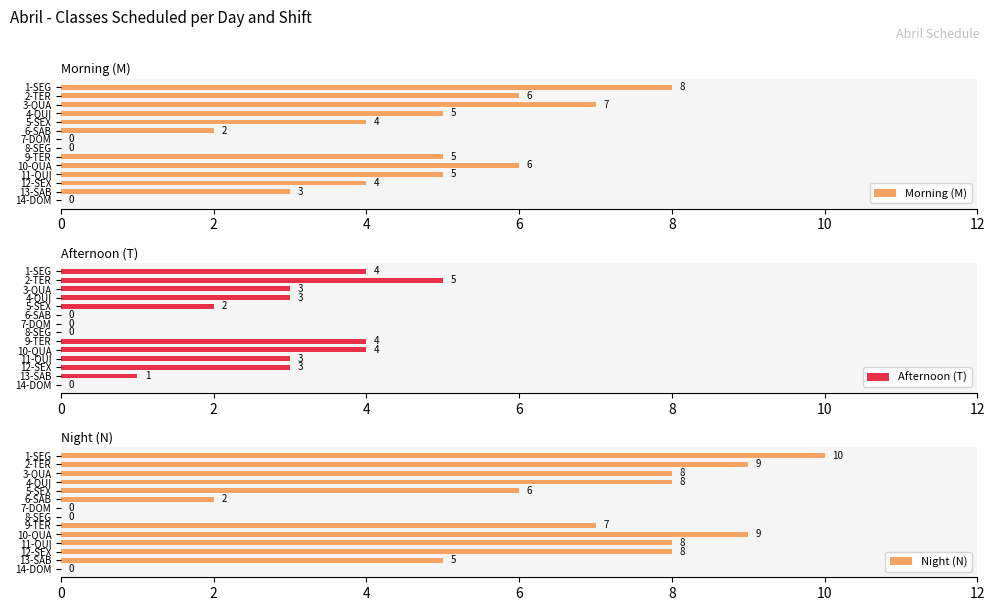

Is it true that Night (N) equals 12 at 11-QUI?

False